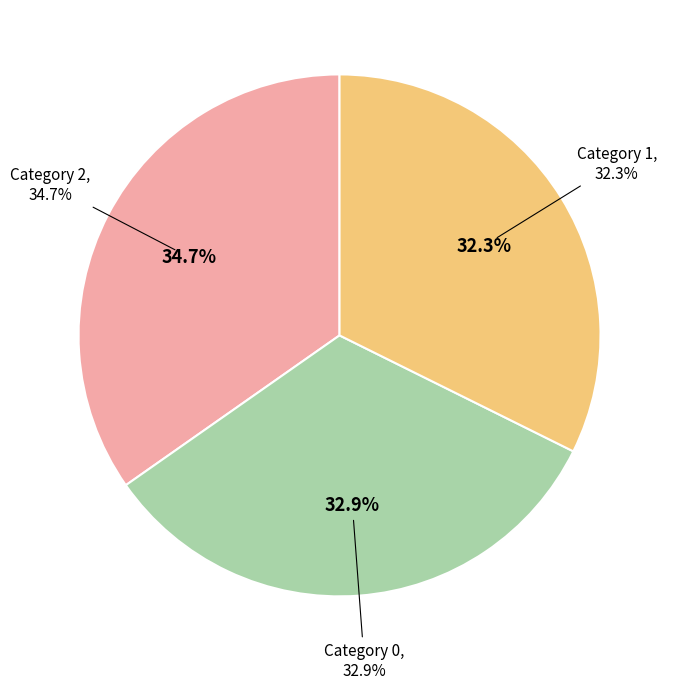

Rank the categories by value from lowest to highest.

1, 0, 2